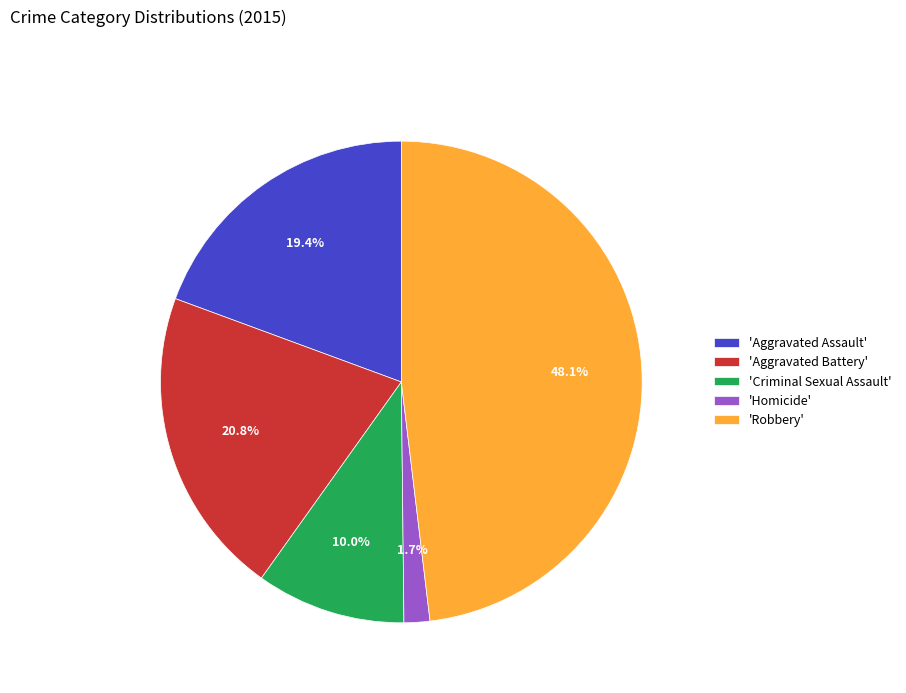

What portion of the pie excludes 'Robbery'?

51.9%